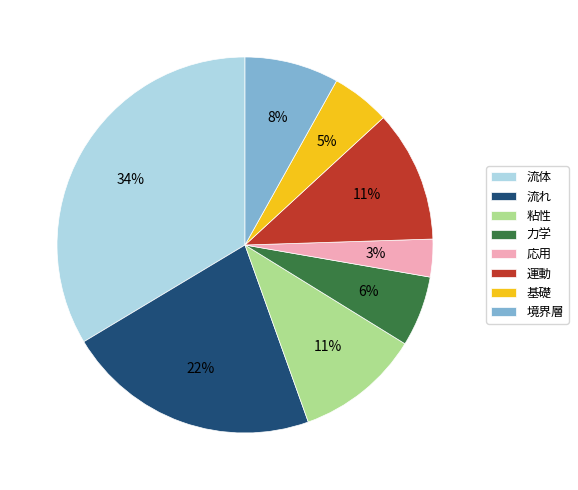

Count the number of slices in the pie.

8